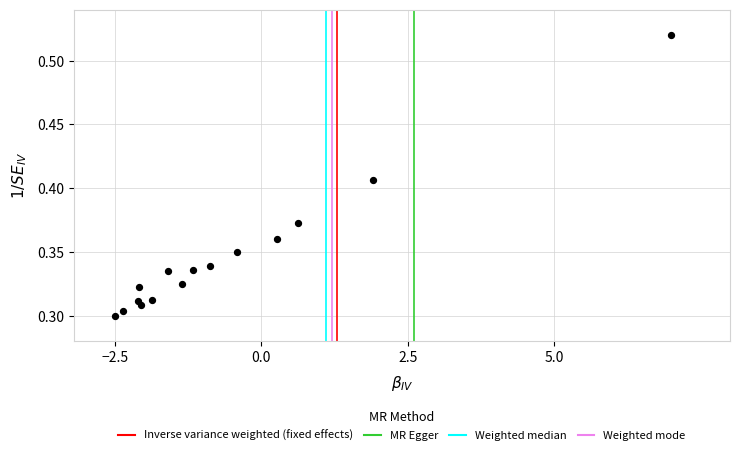

What is the range of X values (max minus min)?

9.5